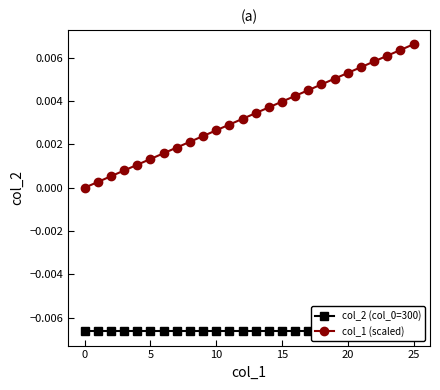

True or false: col_1 (scaled) and col_2 (col_0=300) cross at least once.

False